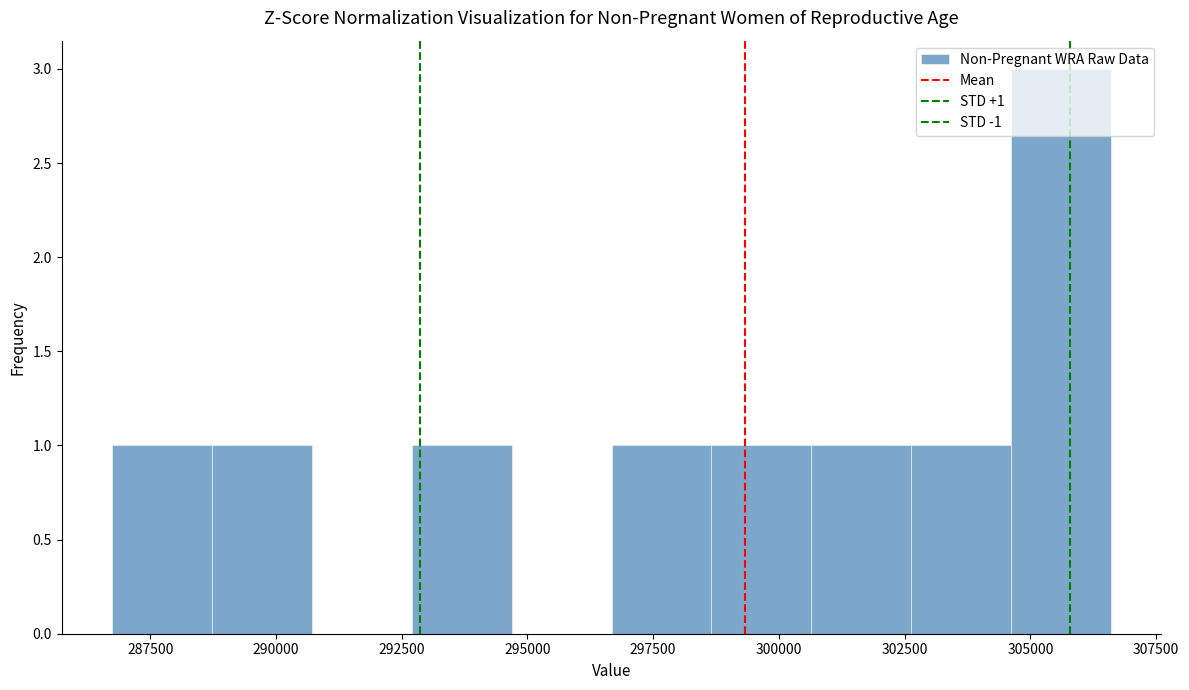

Around what value on the x-axis is the tallest bar? Give the approximate position of its centre, as read against the axis.

305500